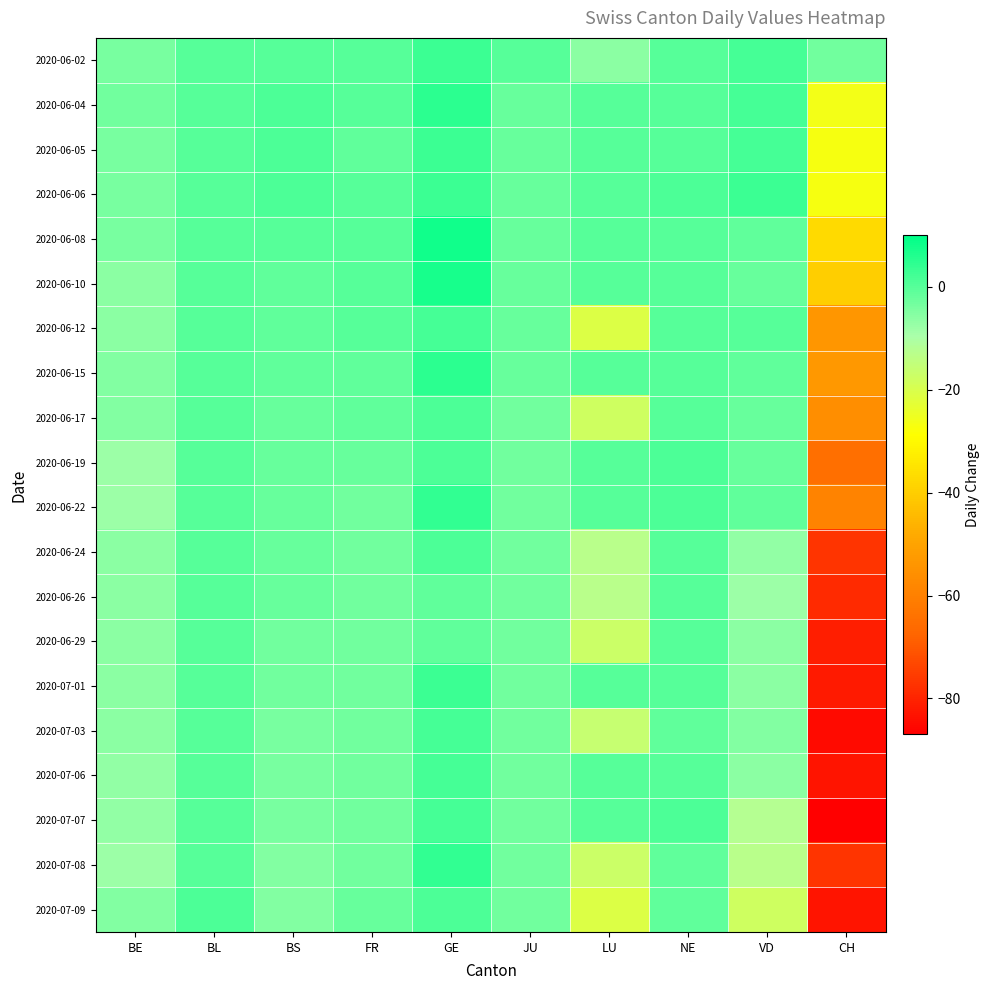

Reading left to right, list all the values displayed in this chart.

2020-06-02: BE=-4	BL=0	BS=0	FR=0	GE=3	JU=0	LU=-6	NE=0	VD=2	CH=-3
2020-06-04: BE=-3	BL=0	BS=1	FR=0	GE=5	JU=-2	LU=0	NE=0	VD=2	CH=-26
2020-06-05: BE=-4	BL=0	BS=1	FR=-1	GE=3	JU=-2	LU=0	NE=0	VD=2	CH=-27
2020-06-06: BE=-4	BL=0	BS=1	FR=0	GE=3	JU=-2	LU=0	NE=1	VD=3	CH=-27
2020-06-08: BE=-4	BL=0	BS=0	FR=0	GE=8	JU=-2	LU=0	NE=0	VD=-1	CH=-37
2020-06-10: BE=-6	BL=0	BS=-1	FR=0	GE=7	JU=-2	LU=0	NE=0	VD=-2	CH=-40
2020-06-12: BE=-6	BL=0	BS=-1	FR=0	GE=2	JU=-2	LU=-21	NE=0	VD=0	CH=-54
2020-06-15: BE=-5	BL=0	BS=-1	FR=-1	GE=5	JU=-2	LU=0	NE=0	VD=-1	CH=-53
2020-06-17: BE=-5	BL=0	BS=-2	FR=-1	GE=1	JU=-3	LU=-18	NE=0	VD=-2	CH=-56
2020-06-19: BE=-8	BL=0	BS=-2	FR=-2	GE=1	JU=-3	LU=0	NE=1	VD=-2	CH=-65
2020-06-22: BE=-8	BL=0	BS=-2	FR=-3	GE=4	JU=-3	LU=0	NE=1	VD=-1	CH=-59
2020-06-24: BE=-6	BL=0	BS=-2	FR=-3	GE=1	JU=-3	LU=-13	NE=0	VD=-7	CH=-77
2020-06-26: BE=-6	BL=0	BS=-2	FR=-3	GE=-1	JU=-3	LU=-13	NE=0	VD=-8	CH=-79
2020-06-29: BE=-6	BL=0	BS=-3	FR=-3	GE=-1	JU=-3	LU=-17	NE=0	VD=-6	CH=-81
2020-07-01: BE=-6	BL=0	BS=-3	FR=-3	GE=3	JU=-3	LU=0	NE=0	VD=-6	CH=-82
2020-07-03: BE=-6	BL=0	BS=-4	FR=-3	GE=2	JU=-3	LU=-16	NE=-1	VD=-5	CH=-85
2020-07-06: BE=-7	BL=0	BS=-4	FR=-3	GE=2	JU=-3	LU=0	NE=0	VD=-6	CH=-83
2020-07-07: BE=-7	BL=0	BS=-4	FR=-3	GE=2	JU=-3	LU=0	NE=1	VD=-12	CH=-87
2020-07-08: BE=-8	BL=0	BS=-5	FR=-3	GE=4	JU=-3	LU=-17	NE=-1	VD=-13	CH=-77
2020-07-09: BE=-5	BL=1	BS=-5	FR=-2	GE=1	JU=-3	LU=-21	NE=-1	VD=-18	CH=-83